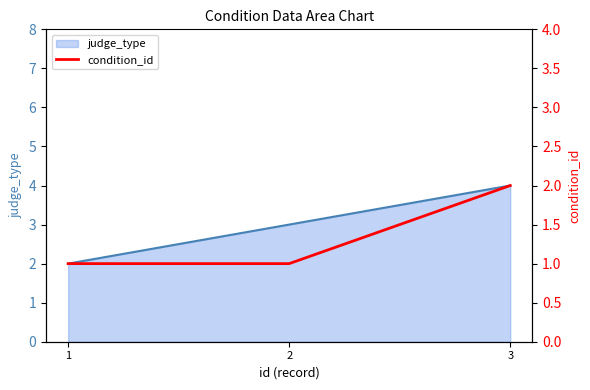

What is the value of the condition_id point at the 2nd from the left?

1